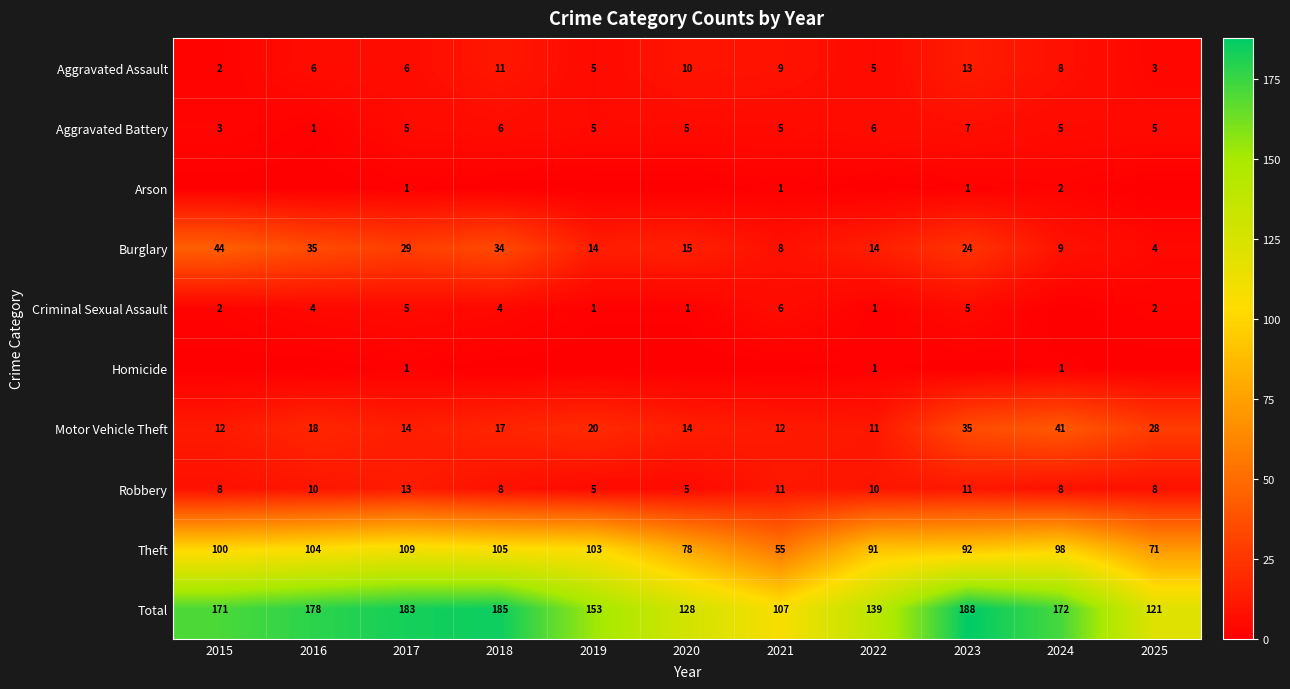

What is the sum of all Aggravated Assault values?

78